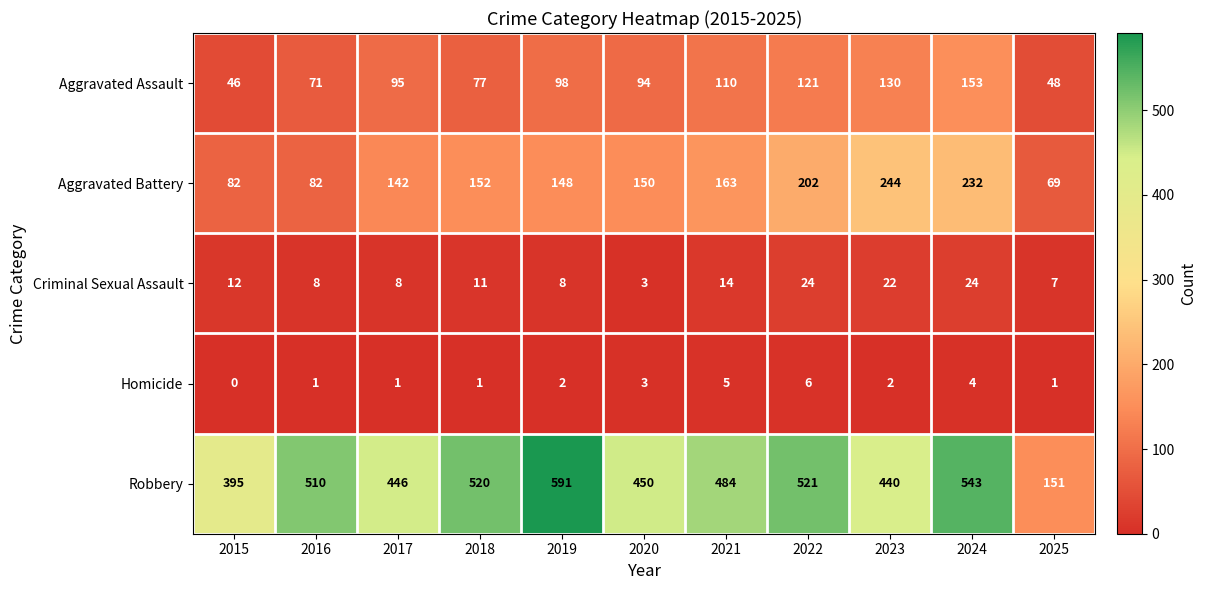

True or false: Aggravated Assault has a value of 12 at 2025.

False